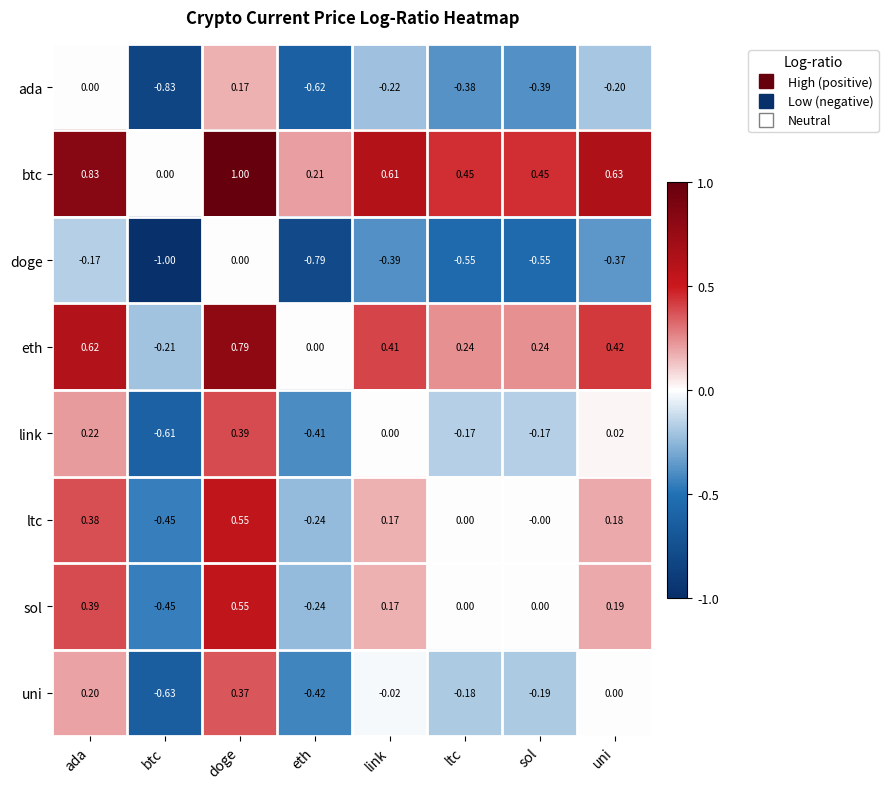

At which category is the sum across all series the highest?

doge